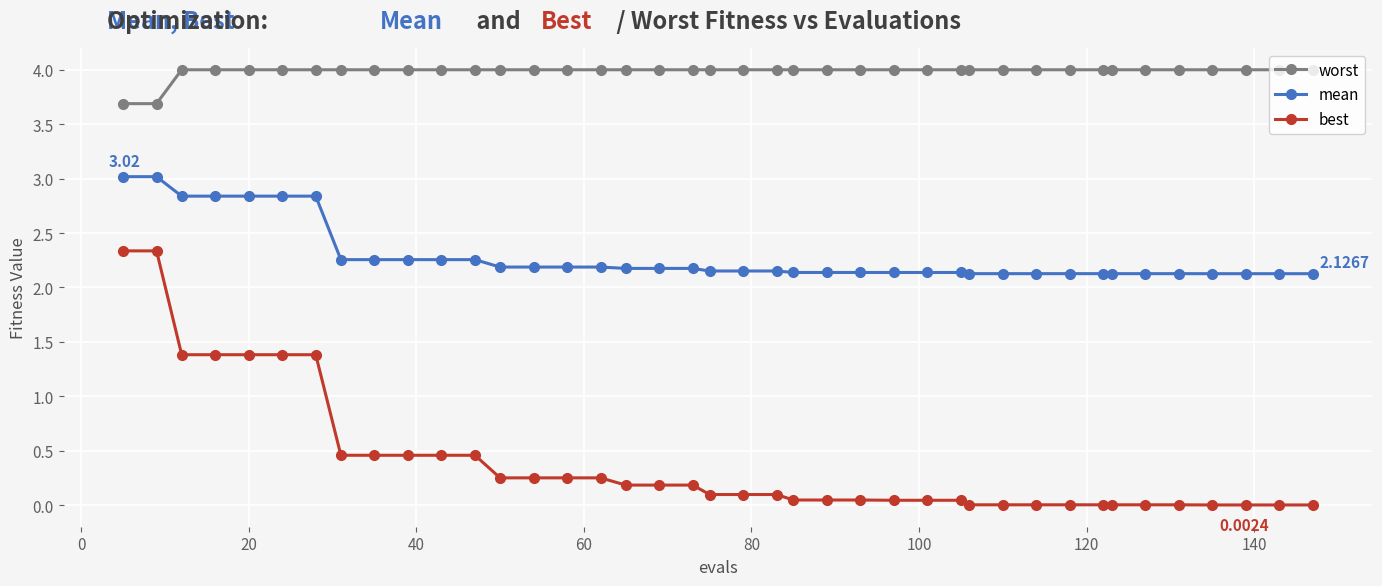

List the series in order of their overall mean, lowest first.

best, mean, worst